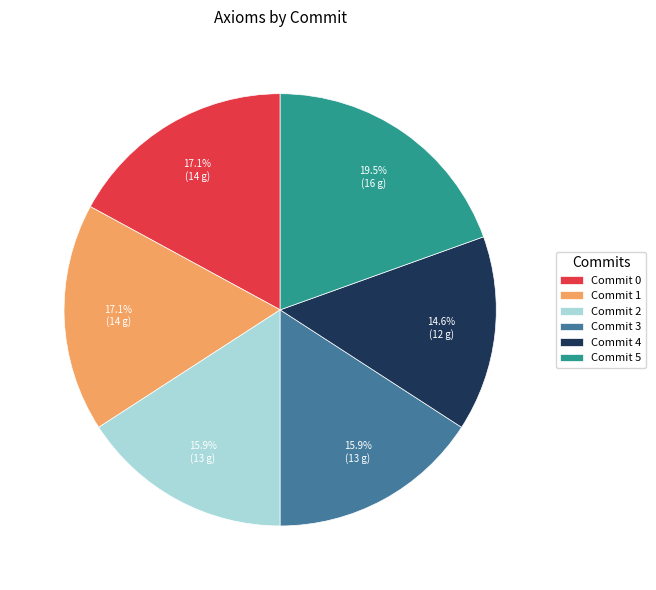

Combined, do Commit 5 and Commit 2 account for over 50%?

No